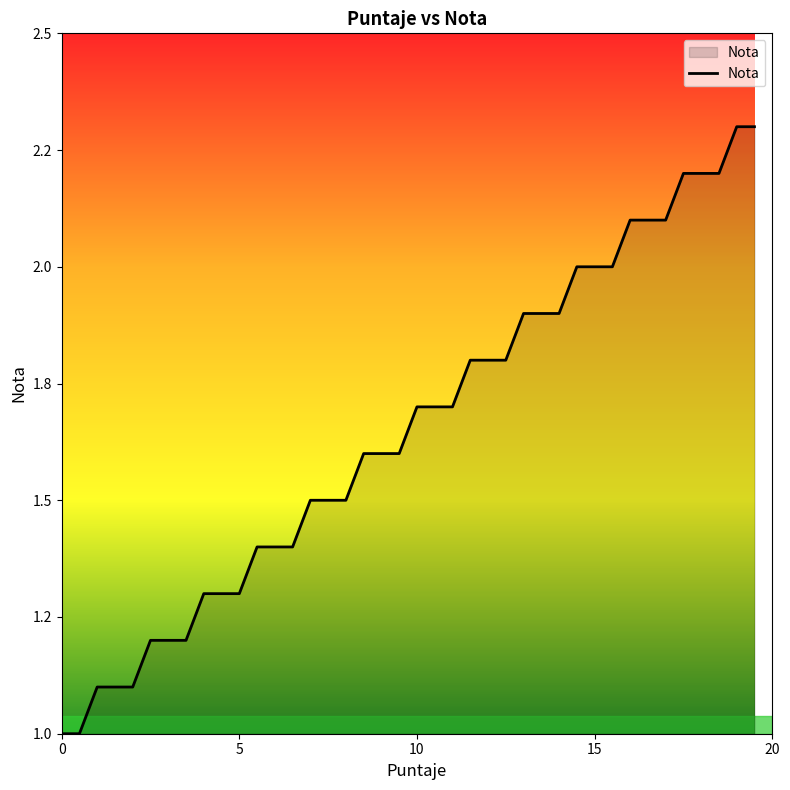

Reading left to right, what are all the values shown in this chart?

0=1.0	0.5=1.0	1=1.1	1.5=1.1	2=1.1	2.5=1.2	3=1.2	3.5=1.2	4=1.3	4.5=1.3	5=1.3	5.5=1.4	6=1.4	6.5=1.4	7=1.5	7.5=1.5	8=1.5	8.5=1.6	9=1.6	9.5=1.6	10=1.7	10.5=1.7	11=1.7	11.5=1.8	12=1.8	12.5=1.8	13=1.9	13.5=1.9	14=1.9	14.5=2.0	15=2.0	15.5=2.0	16=2.1	16.5=2.1	17=2.1	17.5=2.2	18=2.2	18.5=2.2	19=2.3	19.5=2.3